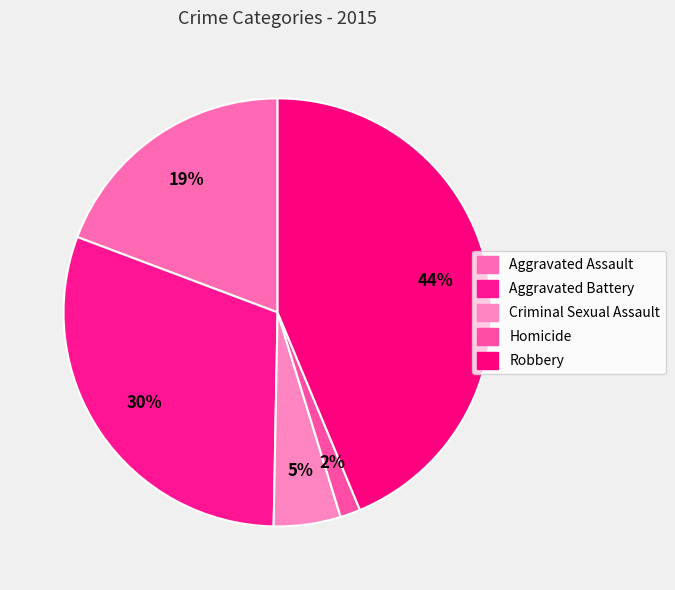

Count the number of slices in the pie.

5